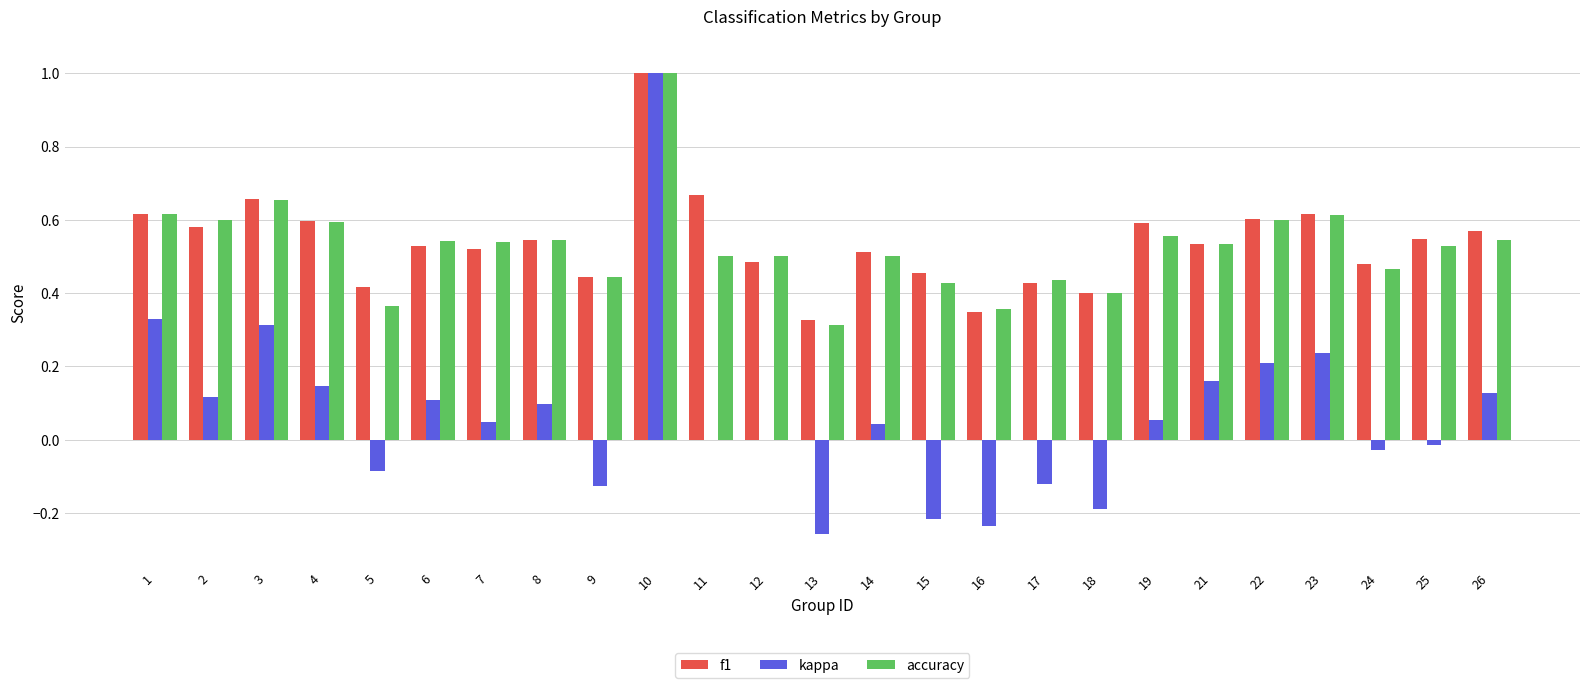

What is the sum of the accuracy values at 7 and 12?

1.0